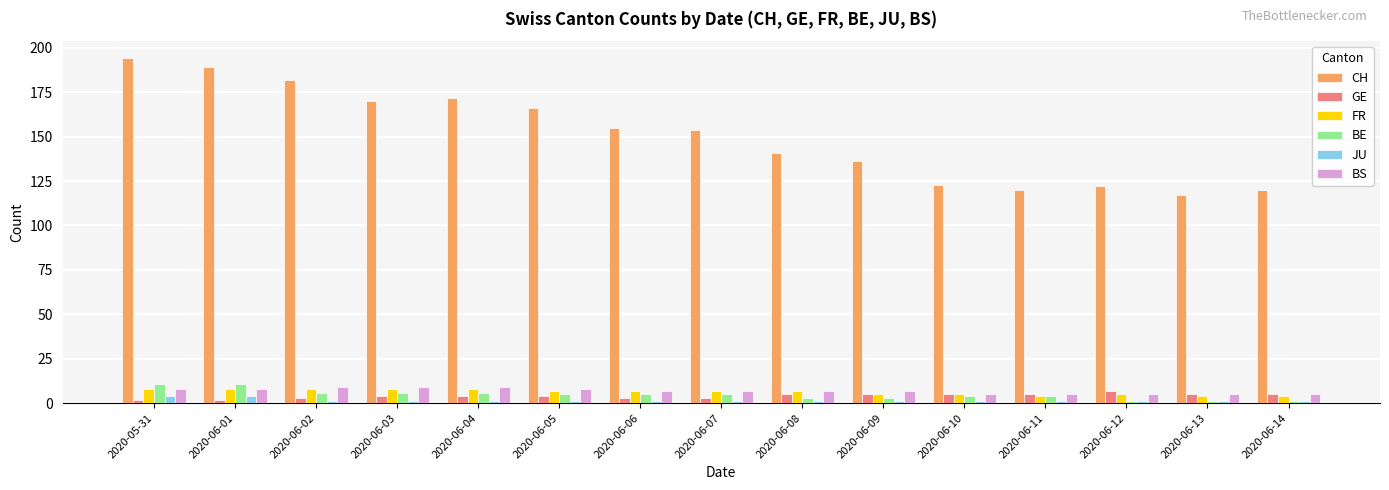

Count the number of categories in the chart.

15